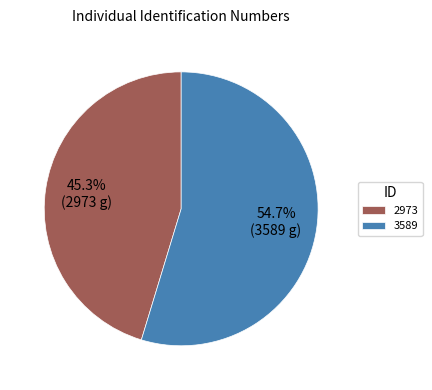

Is it true that 2973 is 36% of the pie?

False